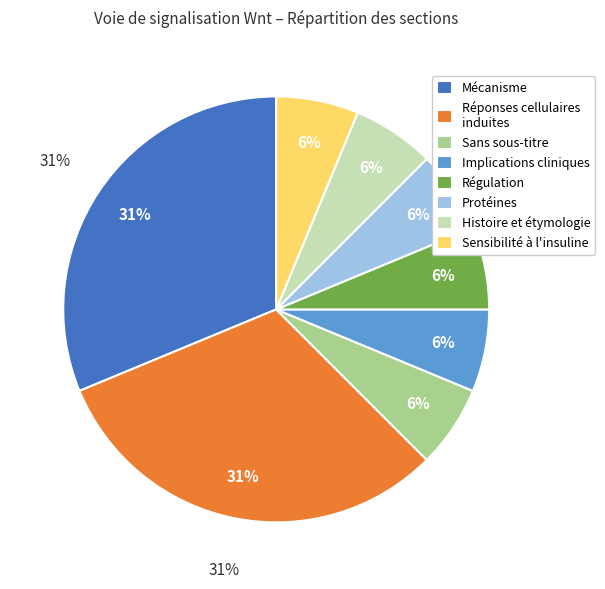

The Voies canoniques et non canoniques slice represents 1% of the pie. True or false?

False